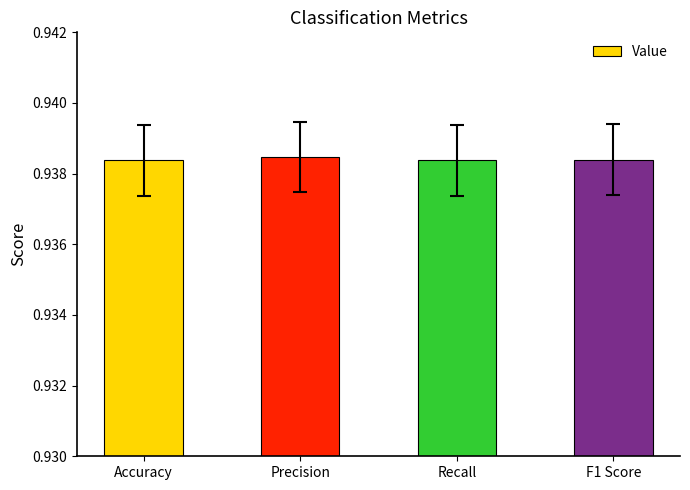

What is the sum of the values at Accuracy and Recall?

1.9